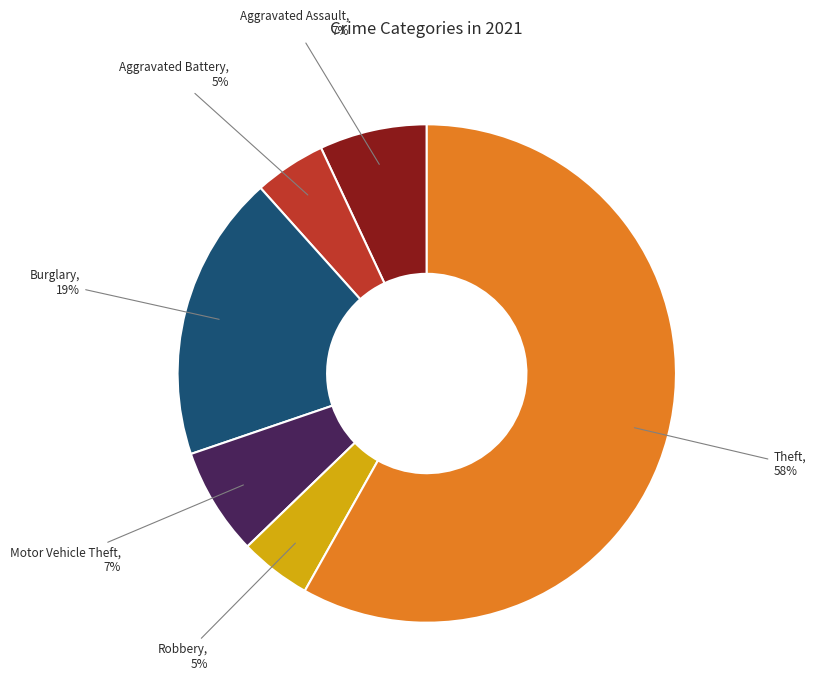

Does any single category account for the majority?

Yes